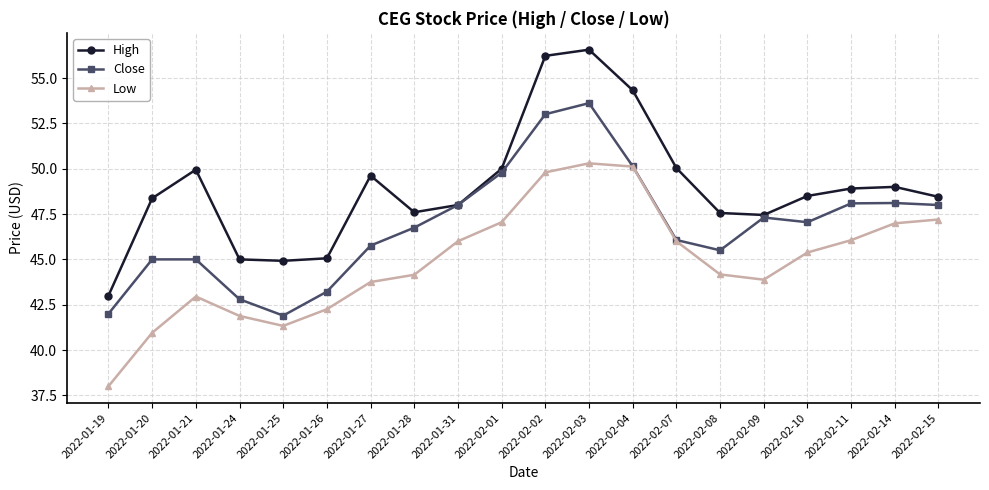

Where does the High series first go above 48?

2022-01-20